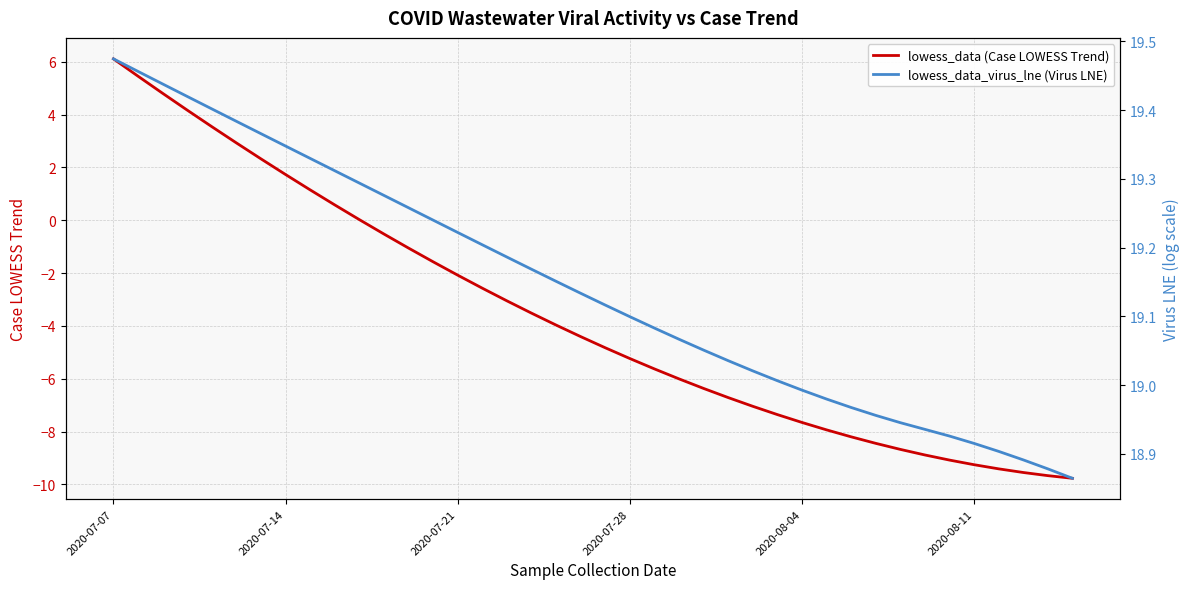

True or false: lowess_data (Case LOWESS Trend) and lowess_data_virus_lne (Virus LNE) cross at least once.

False